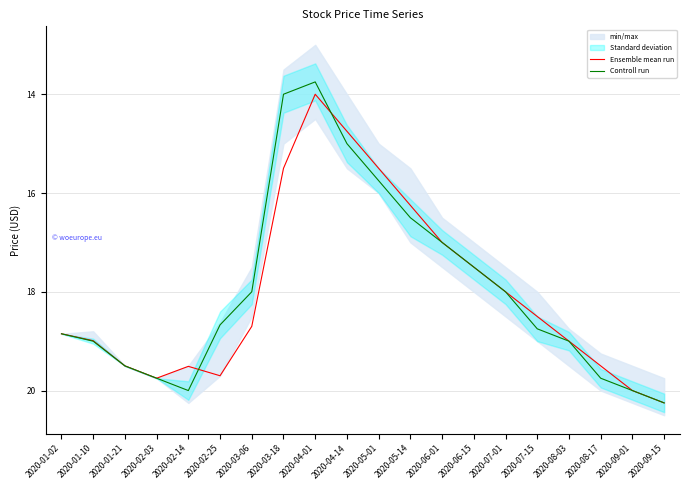

Is this an area chart (filled region under the line)?

No